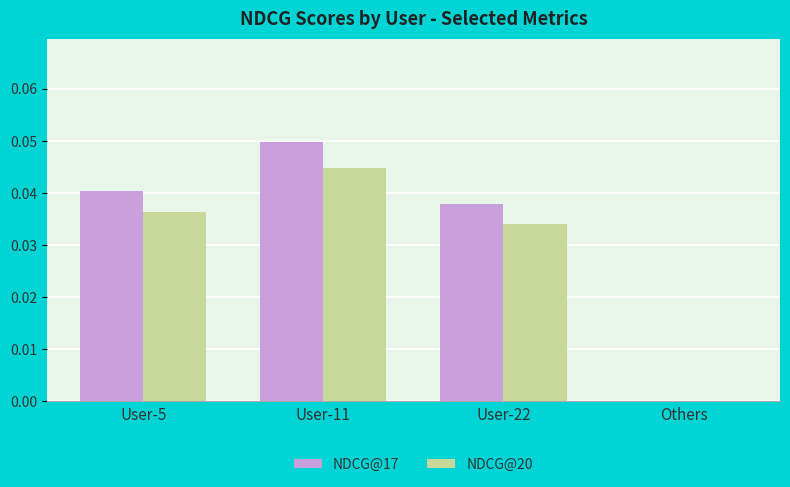

Which series changed the most between User-5 and Others?

NDCG@17